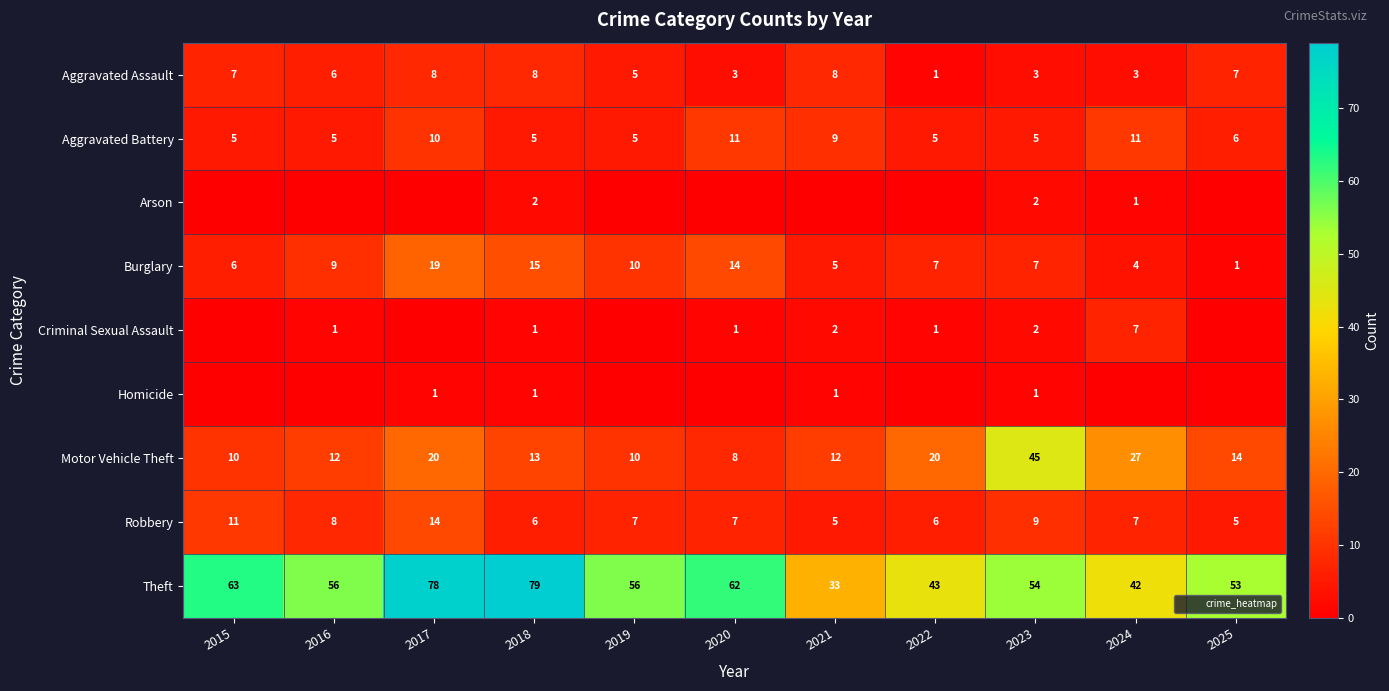

Which label corresponds to the smallest value in the chart?

2015